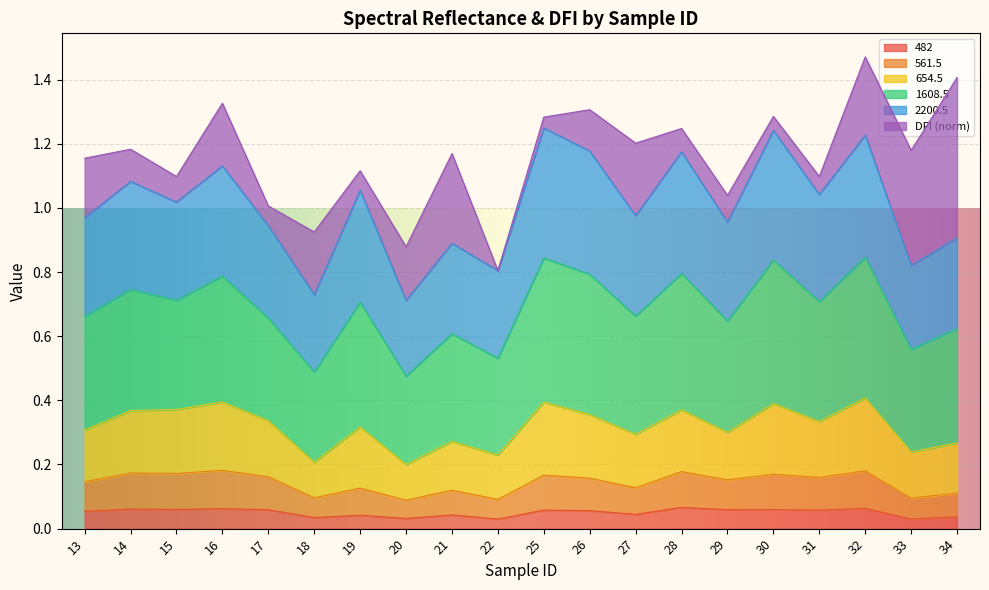

True or false: 482 and 2200.5 cross at least once.

False